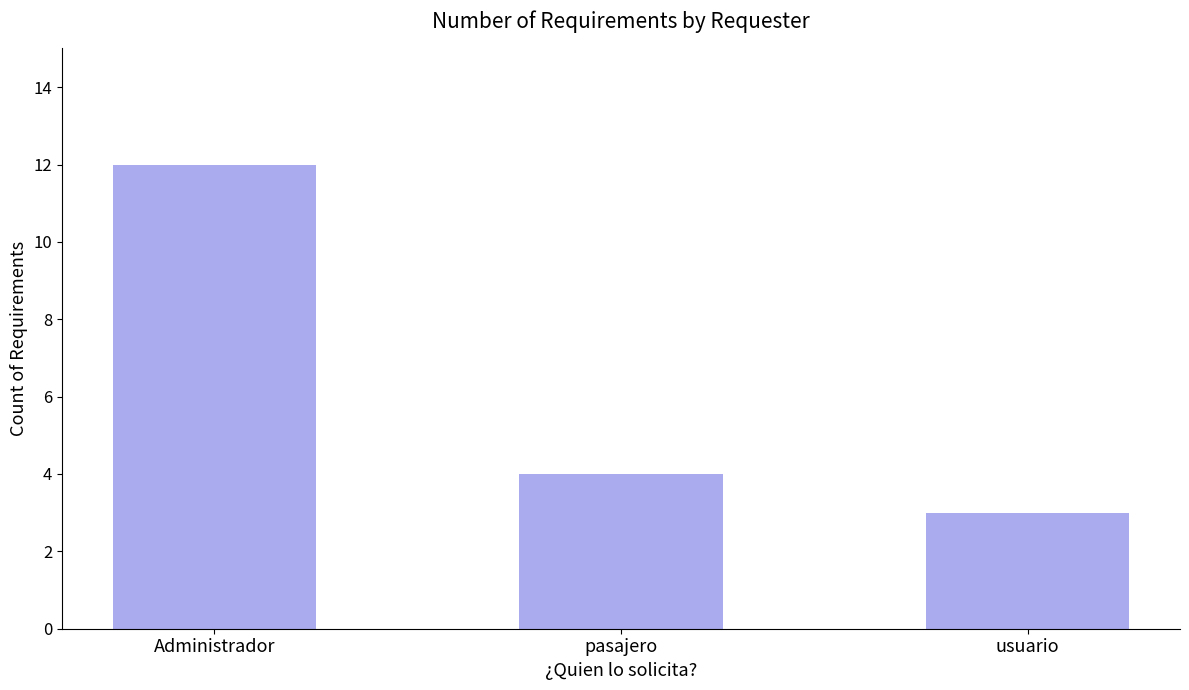

Reading left to right, what are all the values shown in this chart?

Administrador=12	pasajero=4	usuario=3